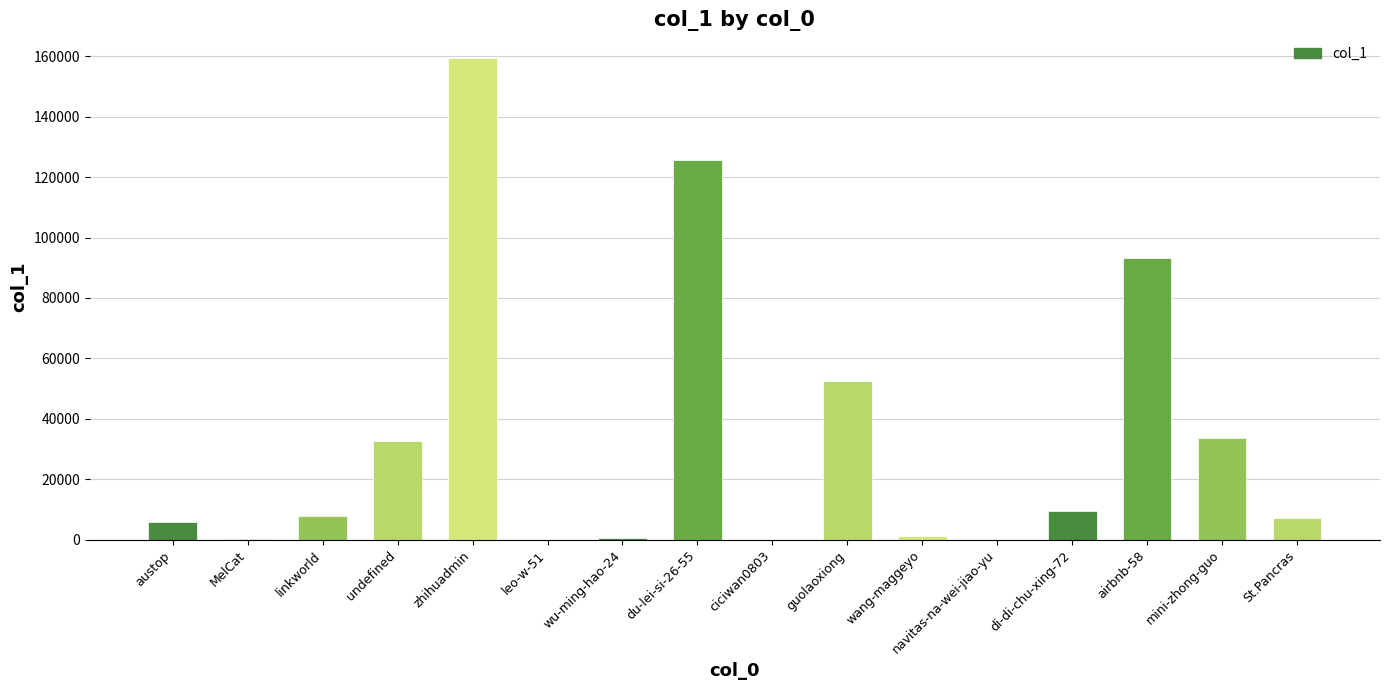

Is it true that the value at du-lei-si-26-55 is 173489?

False